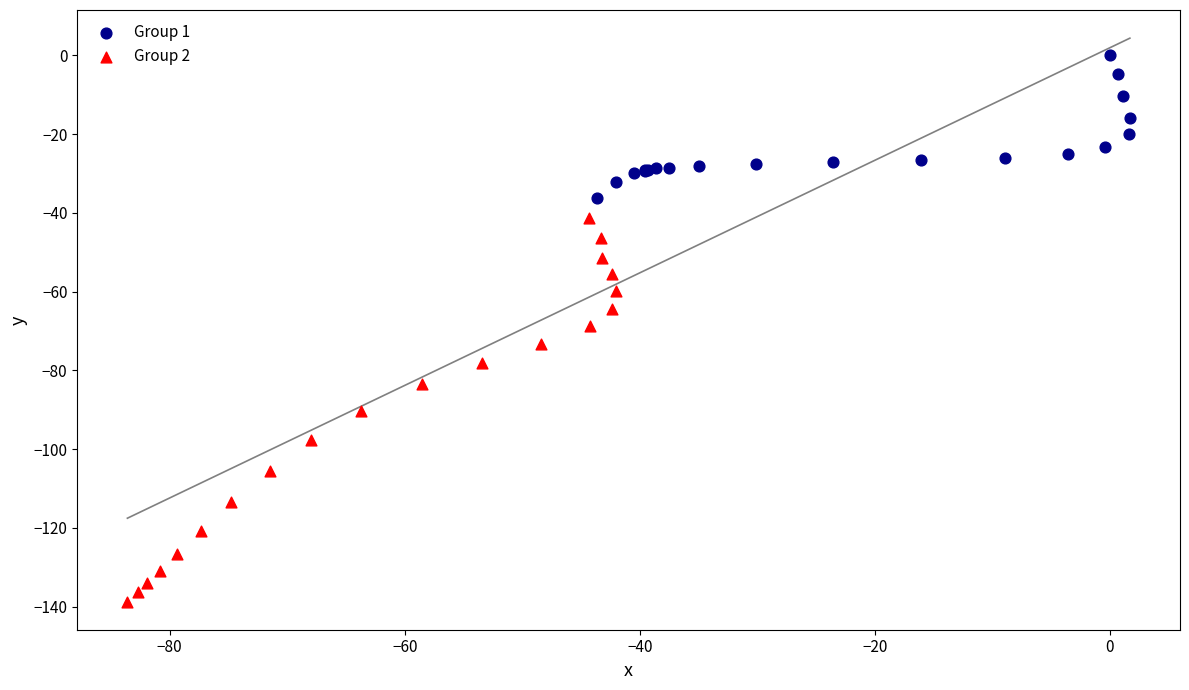

Which series contains the lowest Y value?

Group 2